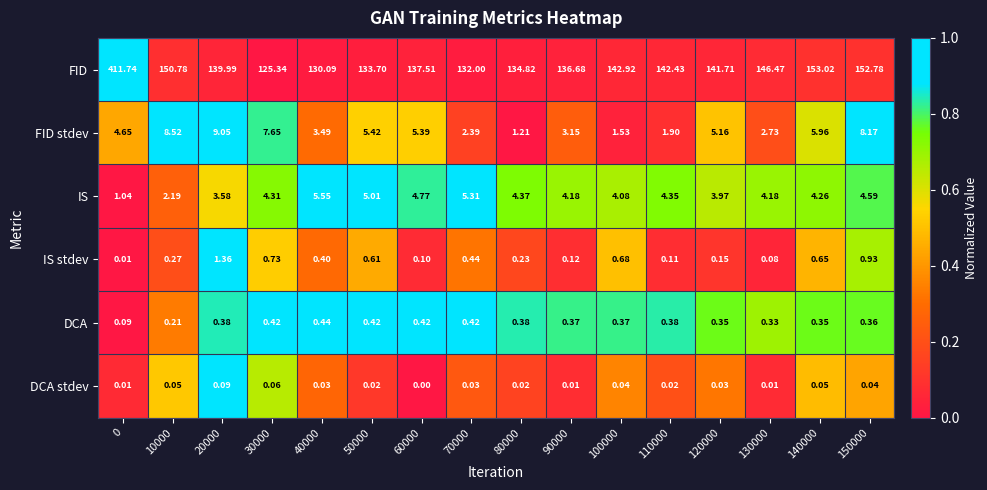

At 110000, list the series in order from largest to smallest.

FID, IS, FID stdev, DCA, IS stdev, DCA stdev